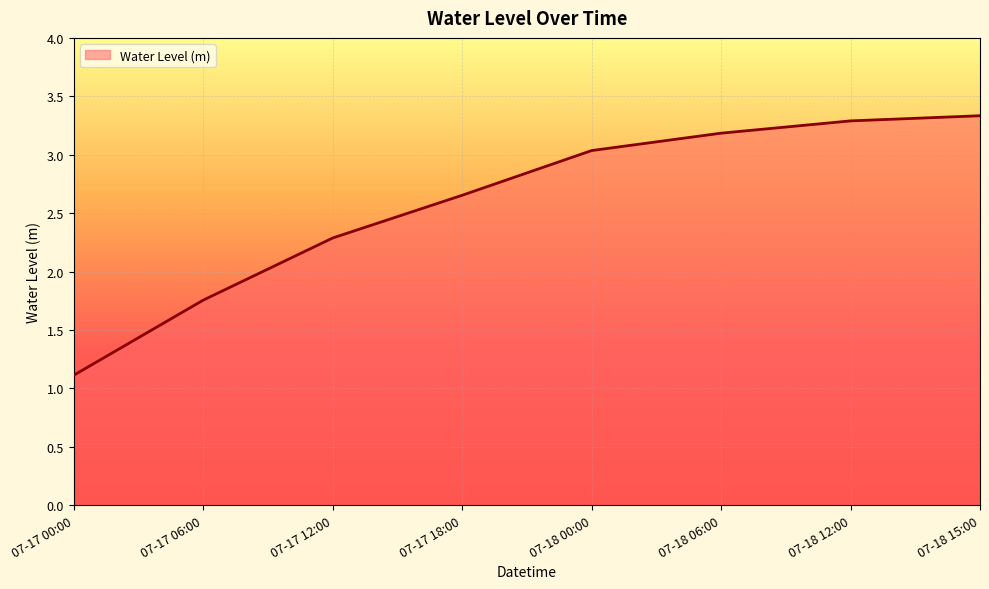

Rank the categories by value from highest to lowest.

07-18 15:00, 07-18 12:00, 07-18 06:00, 07-18 00:00, 07-17 18:00, 07-17 12:00, 07-17 06:00, 07-17 00:00